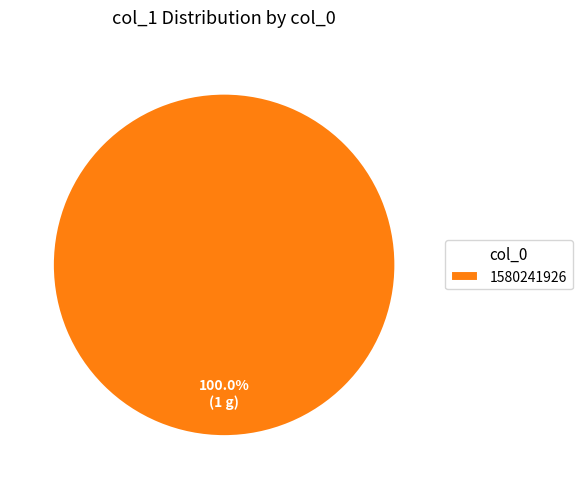

Rank the categories by value from highest to lowest.

1580241926